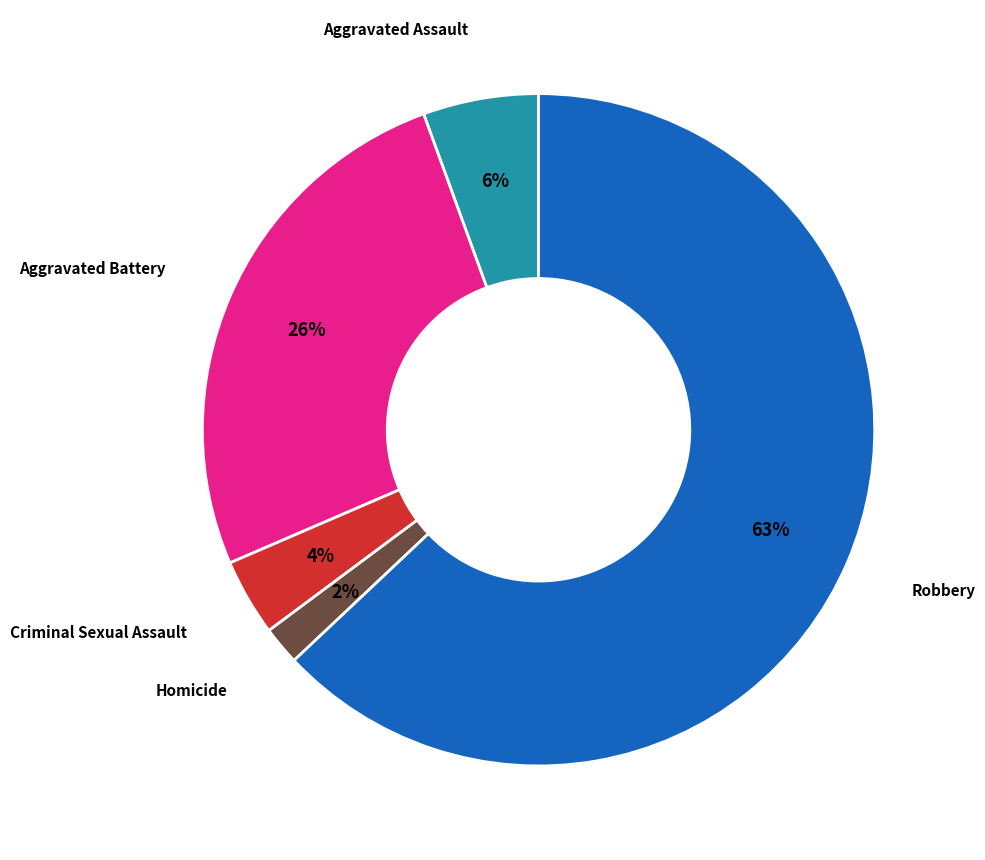

To the nearest percent, what percentage of the pie is Criminal Sexual Assault?

4%